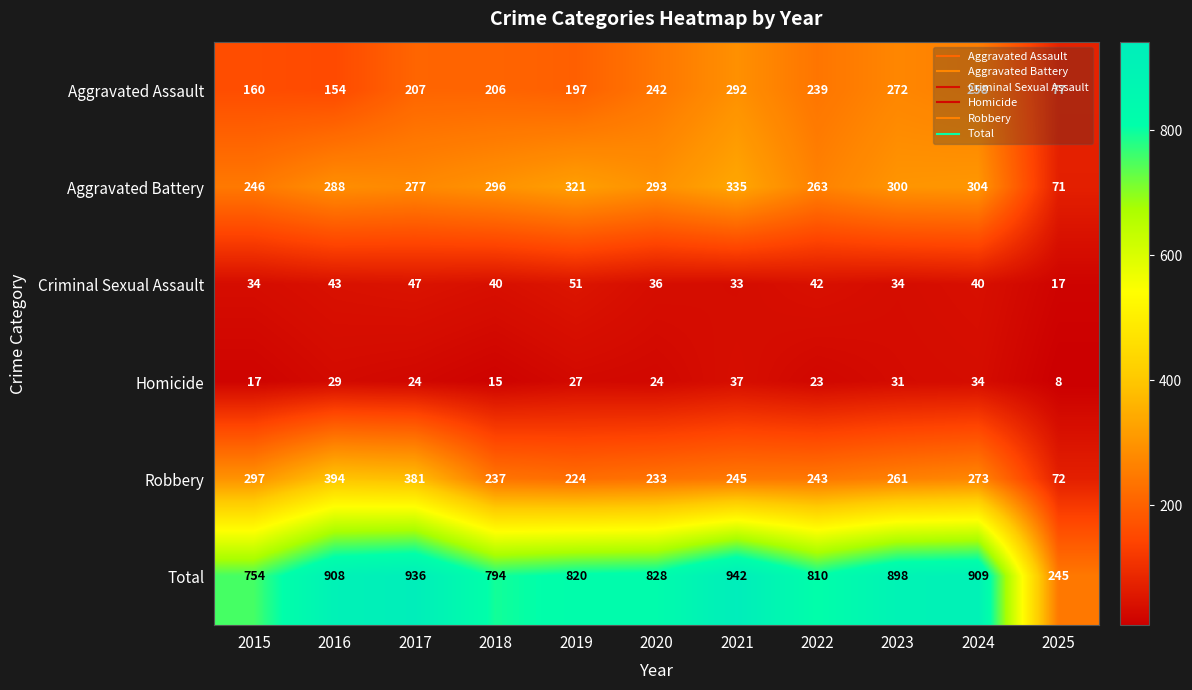

The Criminal Sexual Assault series shows 47 at 2017. True or false?

True